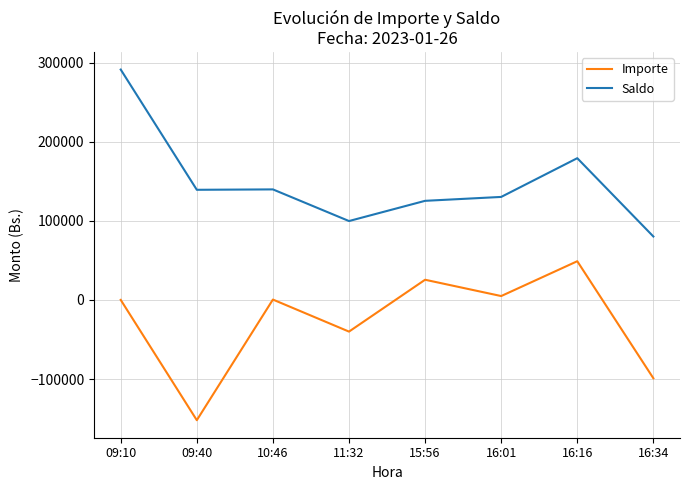

What is the maximum value for Saldo?

291266.9